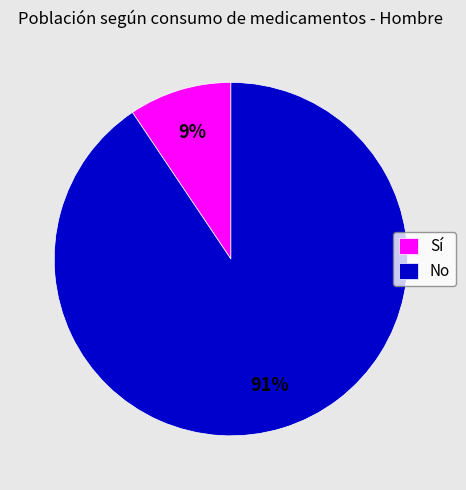

To the nearest percent, what is the combined percentage of Sí and No?

100%